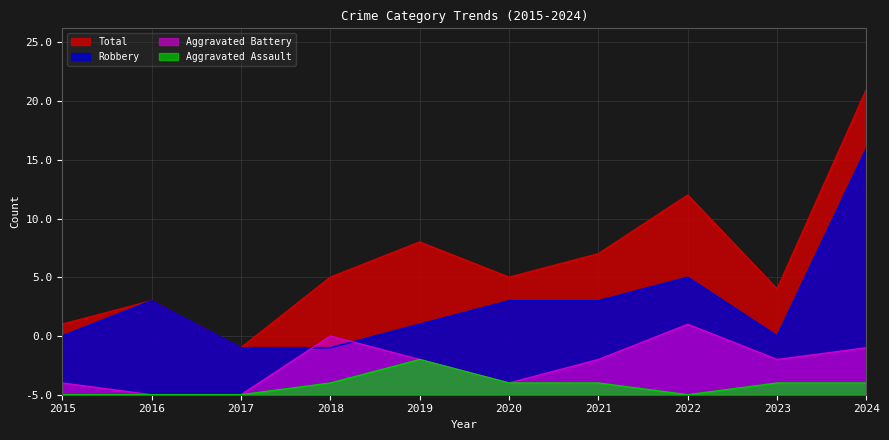

True or false: Aggravated Battery and Total intersect in this chart.

False